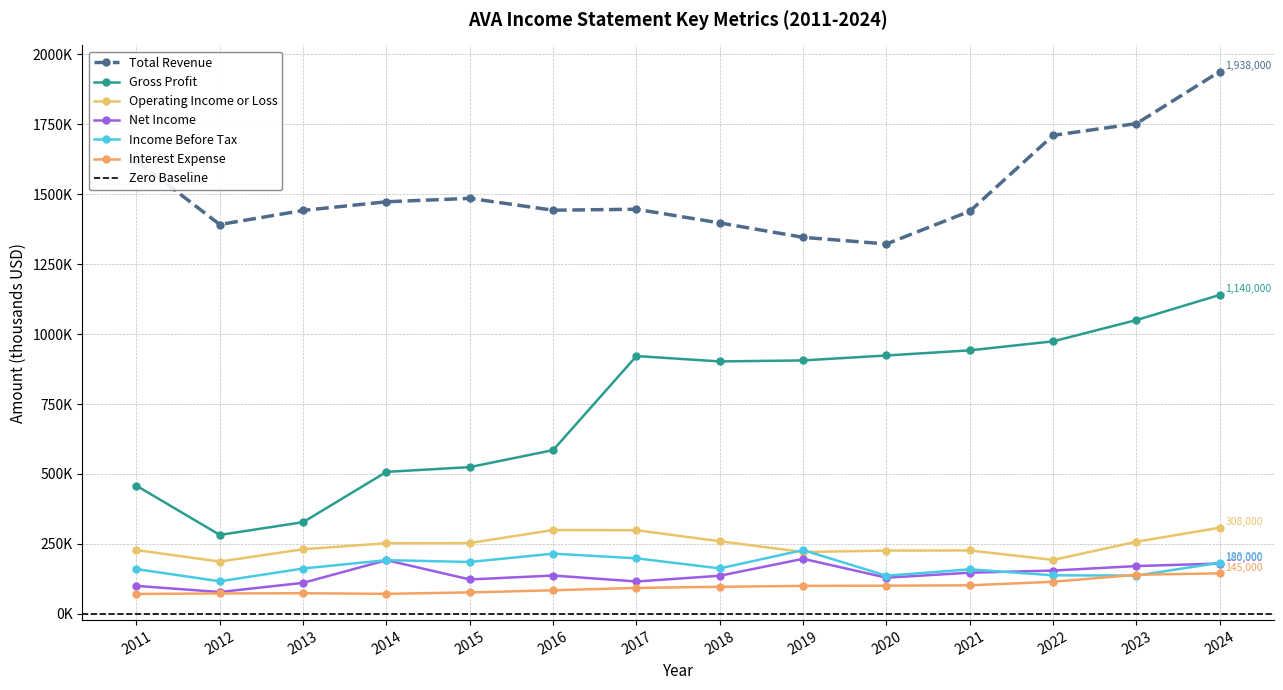

How many lines are shown in the chart?

6